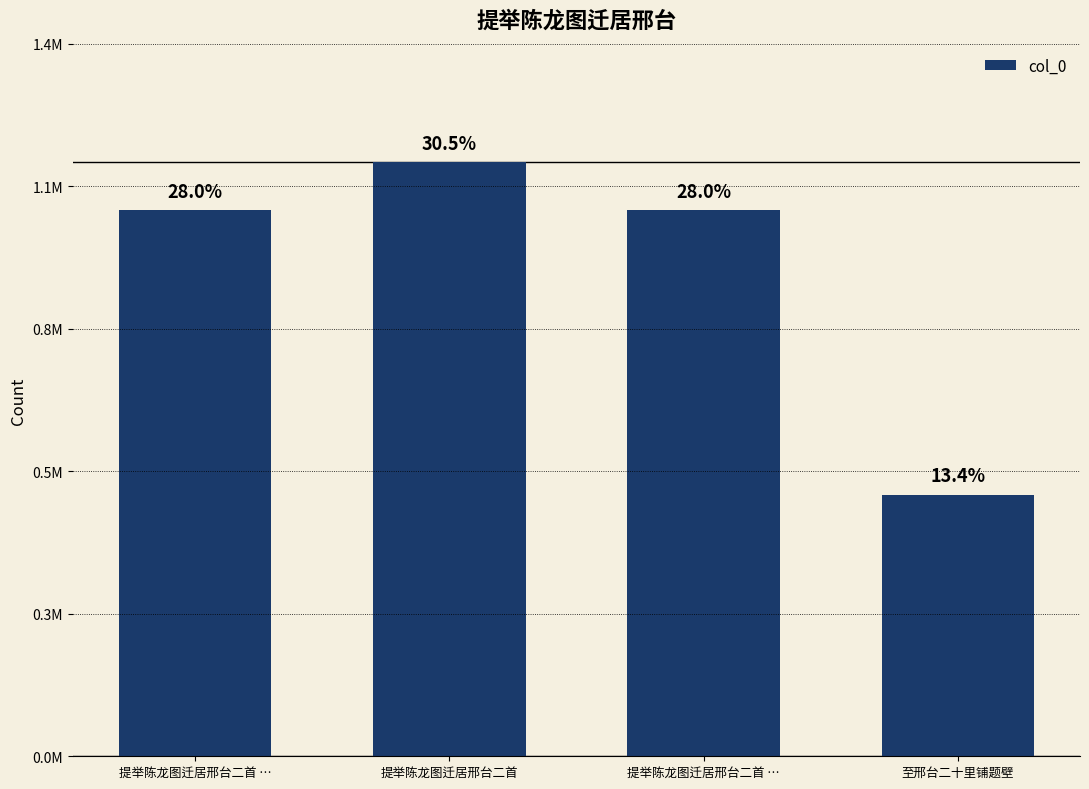

Does the chart contain any negative values?

No